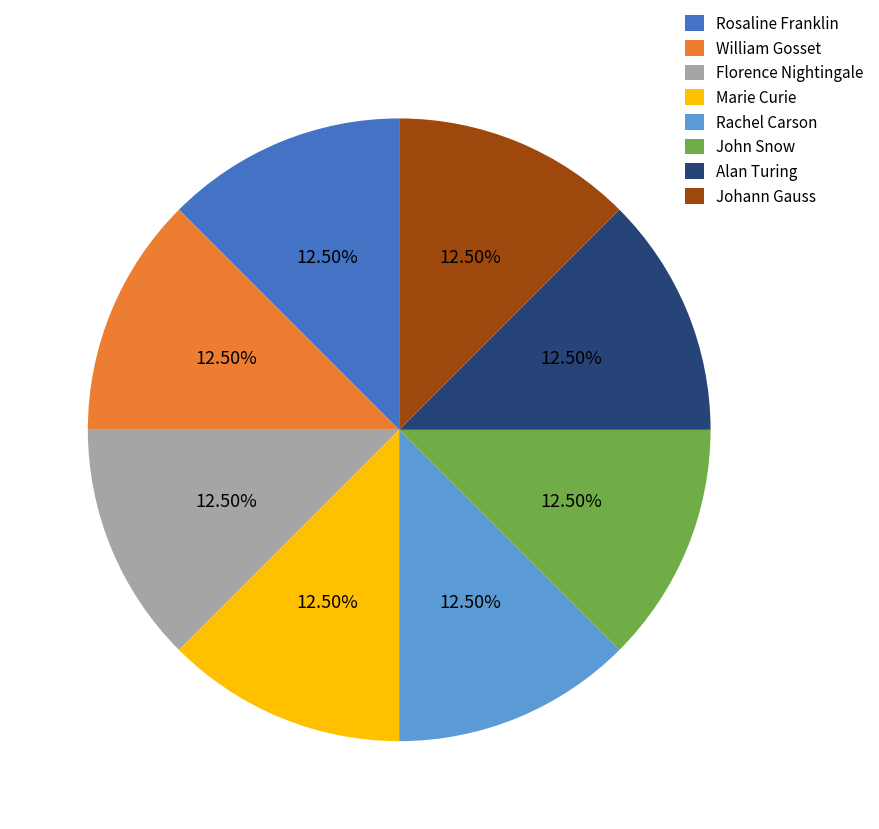

Is there any slice that represents more than half of the pie?

No